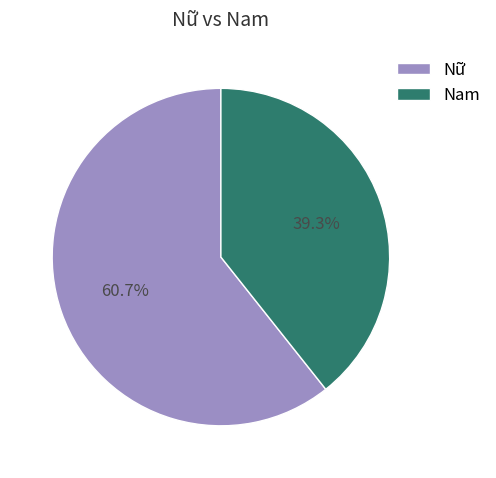

Is the sum of Nữ and Nam greater than half?

Yes